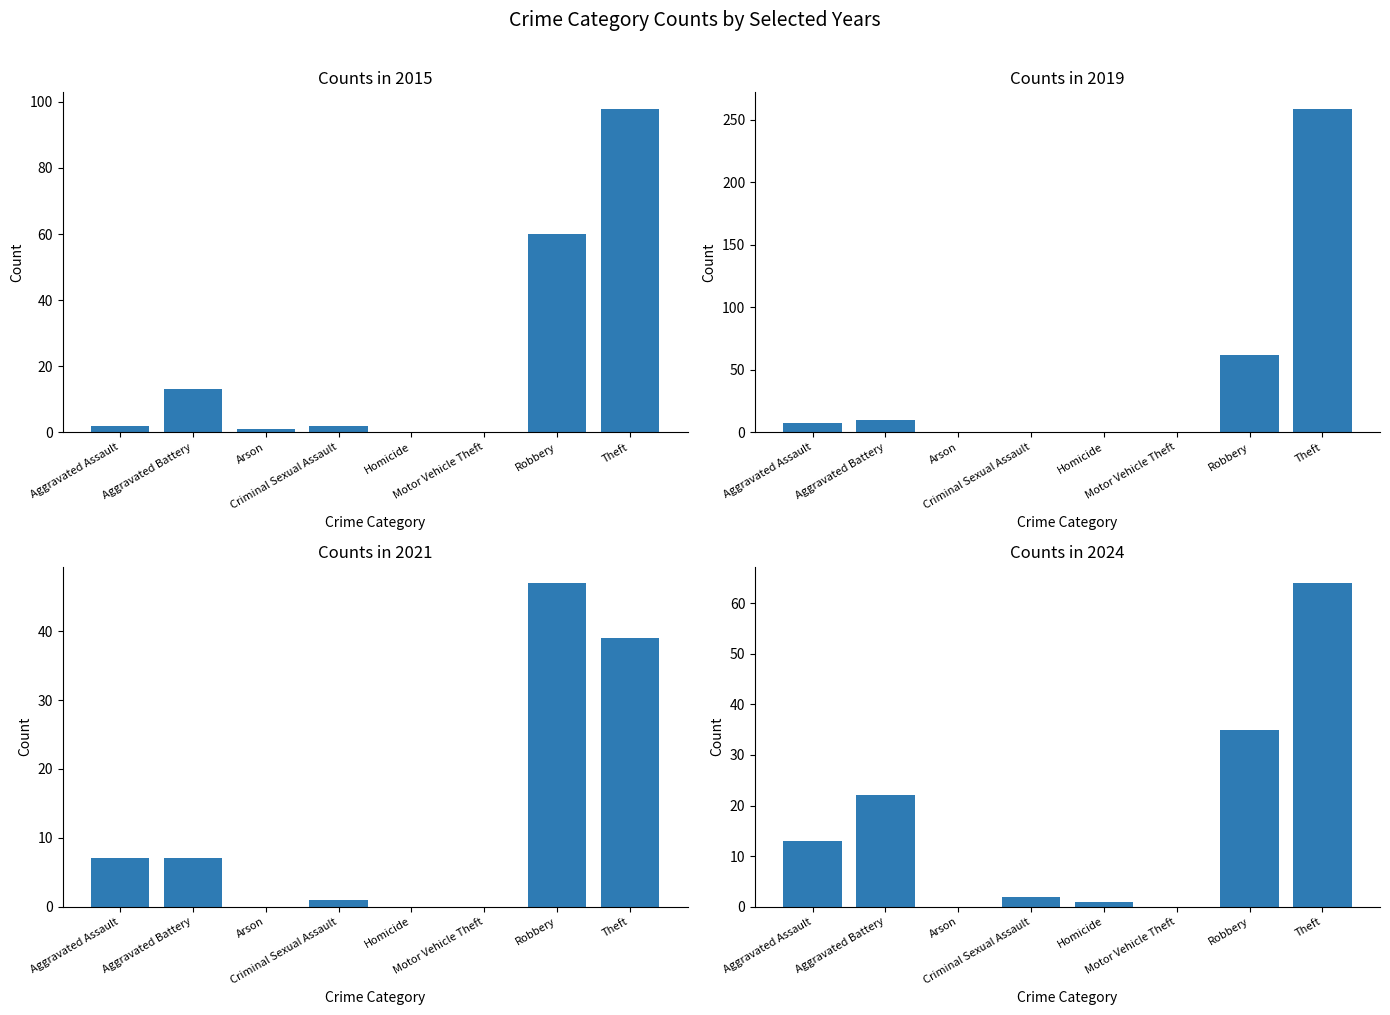

At which label does 2021 reach its minimum?

Arson